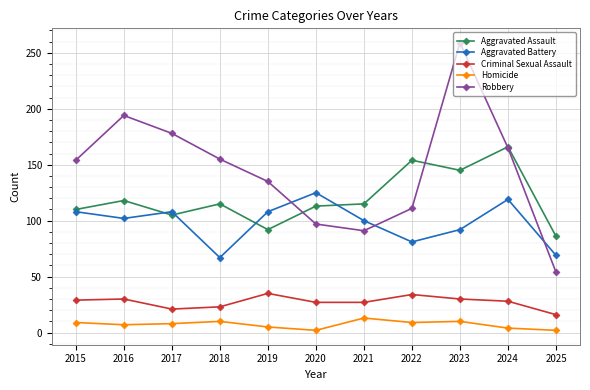

Which series has the largest total across all categories?

Robbery